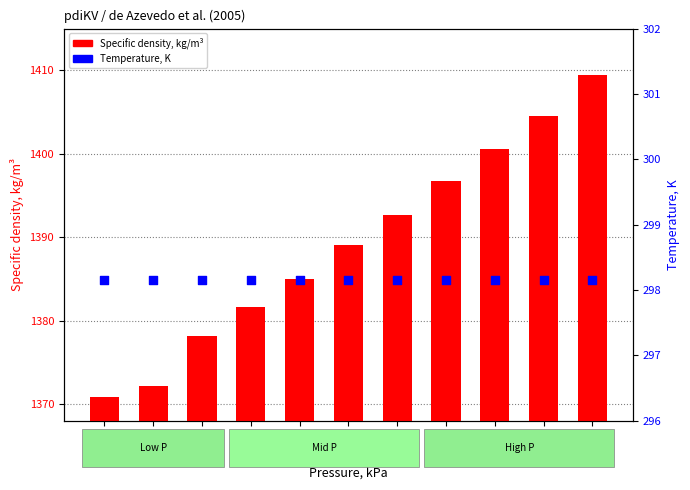

What are all the series names shown in the legend?

Specific density, kg/m³, Temperature, K